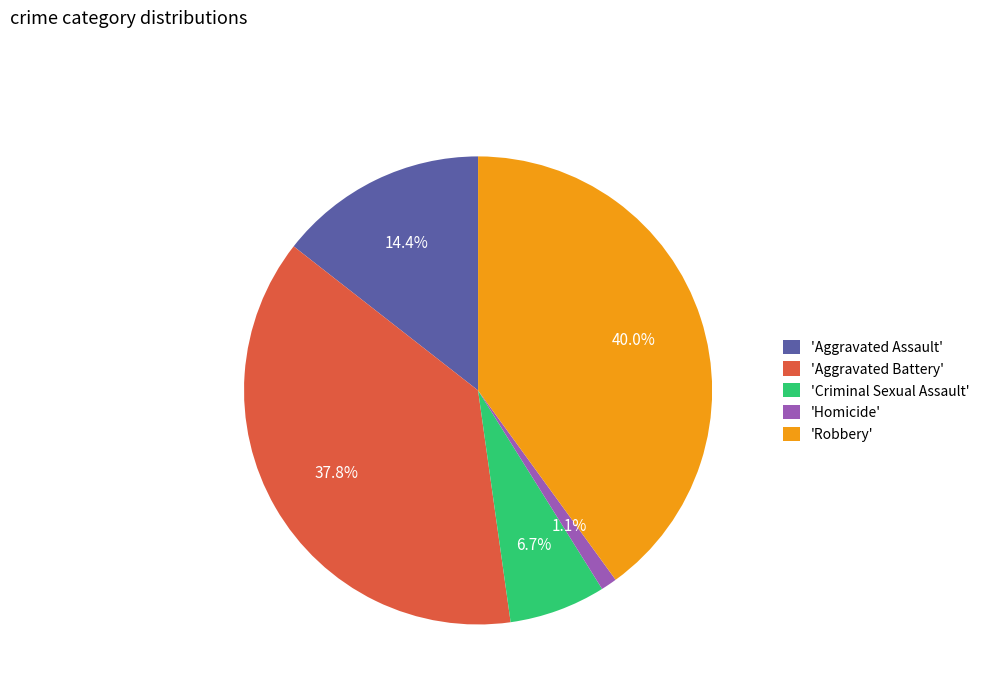

Count the number of slices in the pie.

5